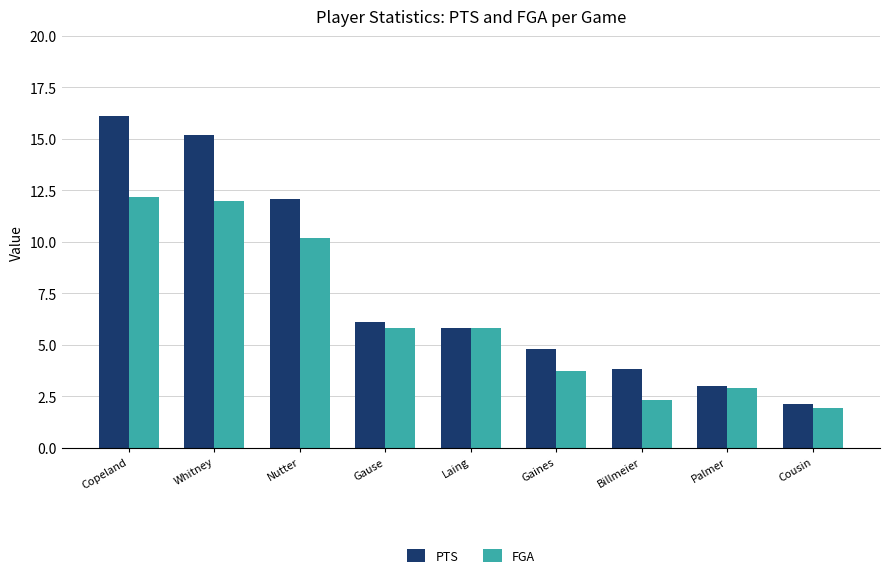

What is the average value of the PTS series?

7.7